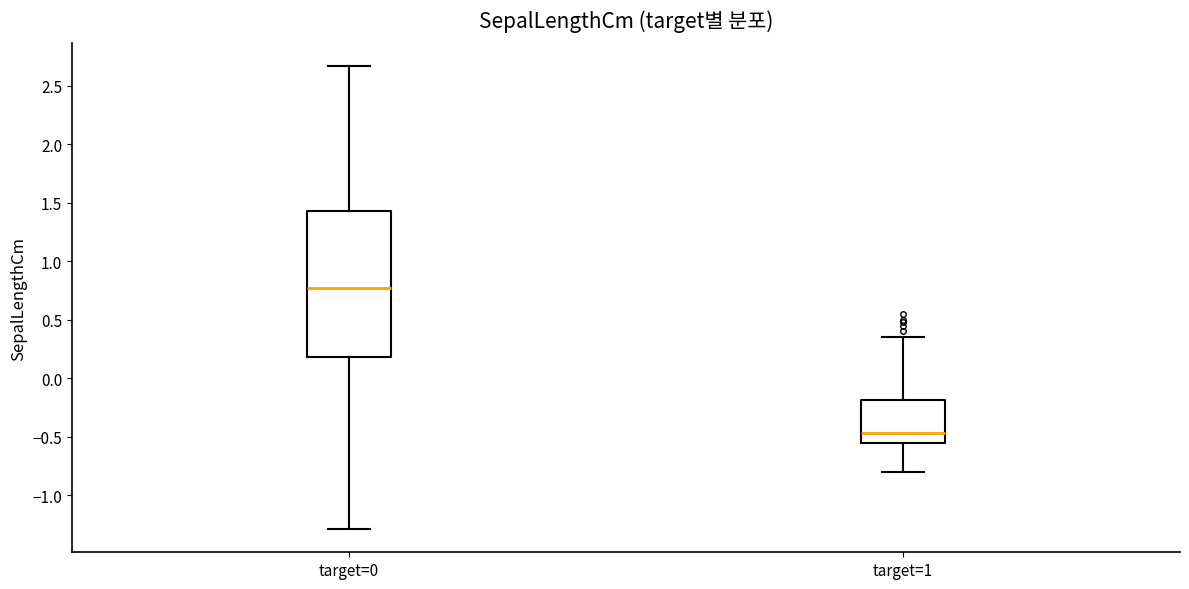

Where is the upper edge of the box for target=1 on the y-axis? The values are not printed on the chart, so give them approximately, as read against the axis.

-0.20